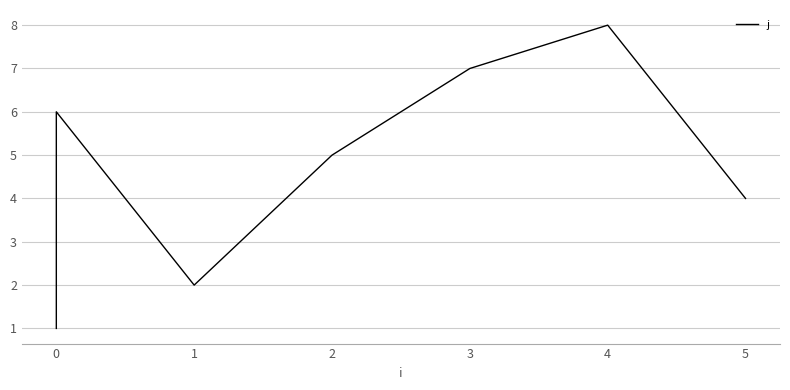

What is the average value?

4